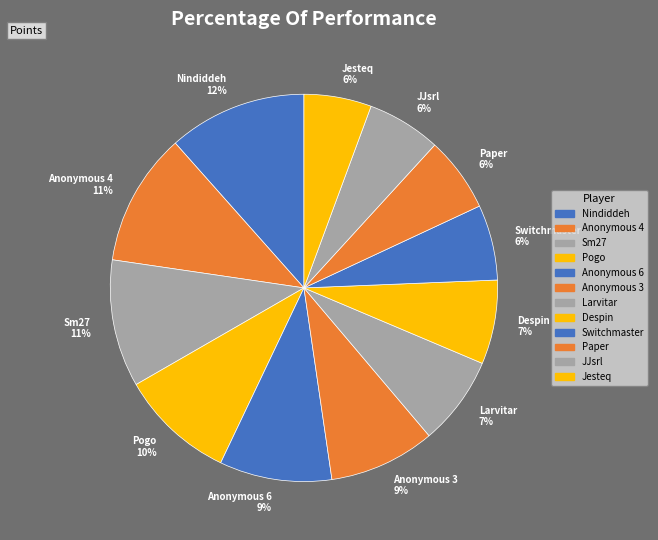

Which has a higher value, Anonymous 4 or Larvitar?

Anonymous 4